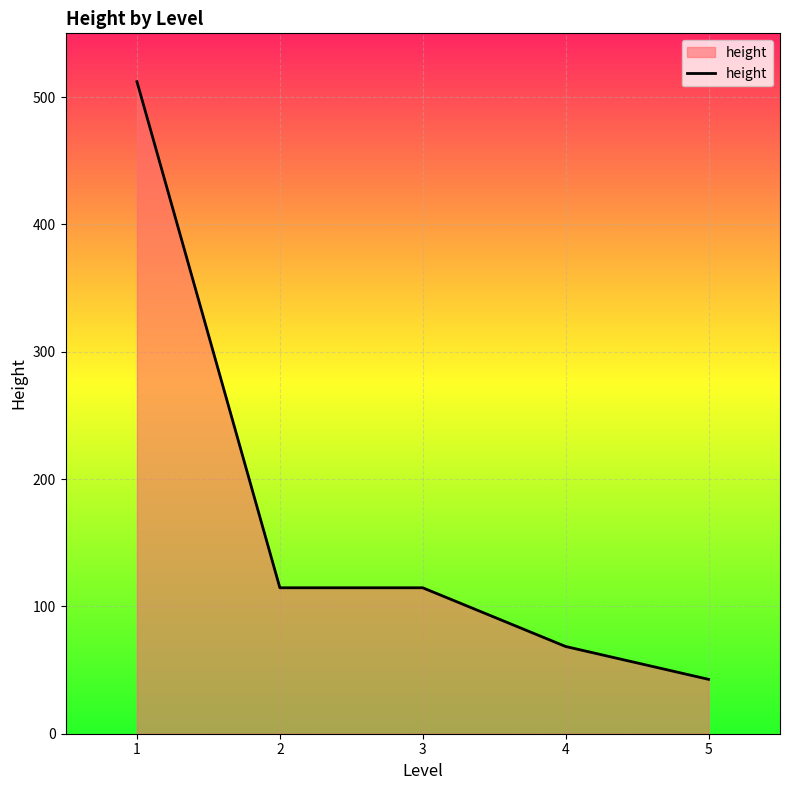

What is the sum of the values at 5 and 4?

111.2